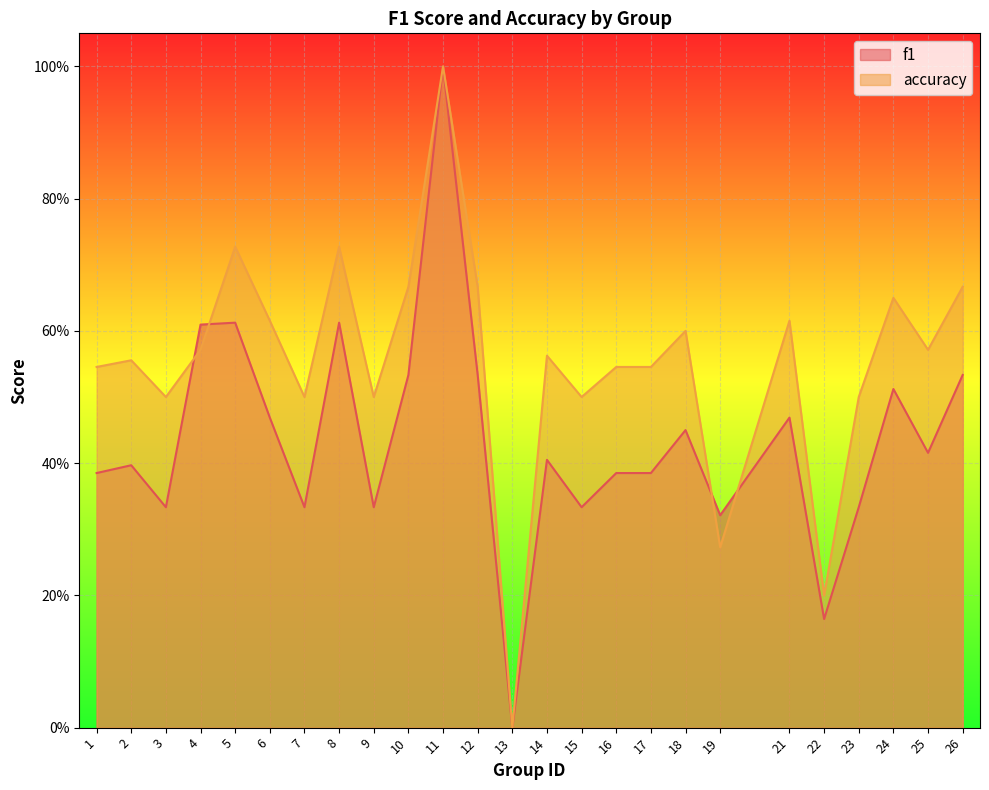

How many lines are shown in the chart?

2